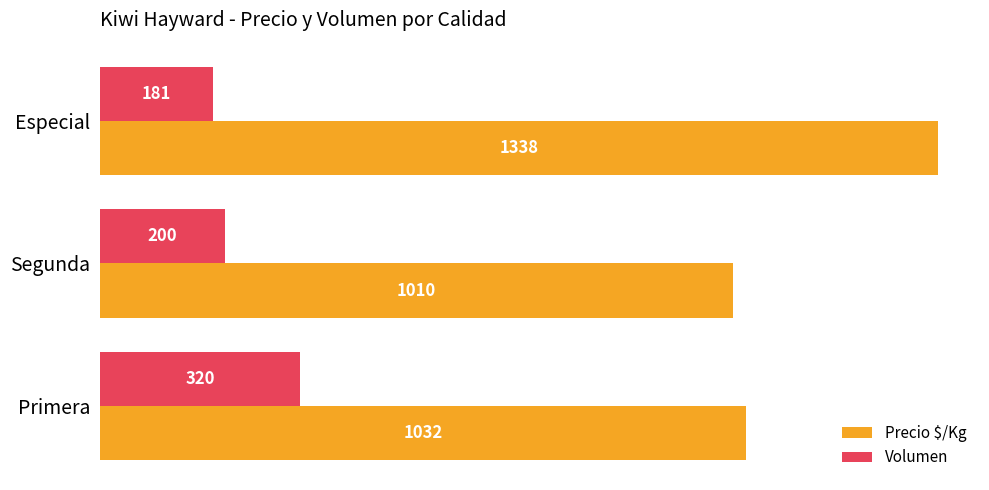

Which series has the largest range (max minus min)?

Precio $/Kg